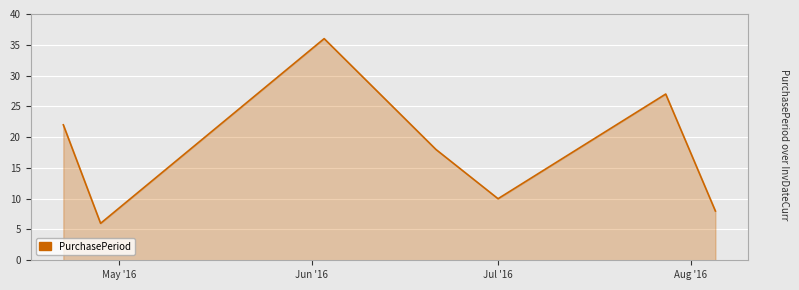

What is the difference between the maximum and minimum values?

30